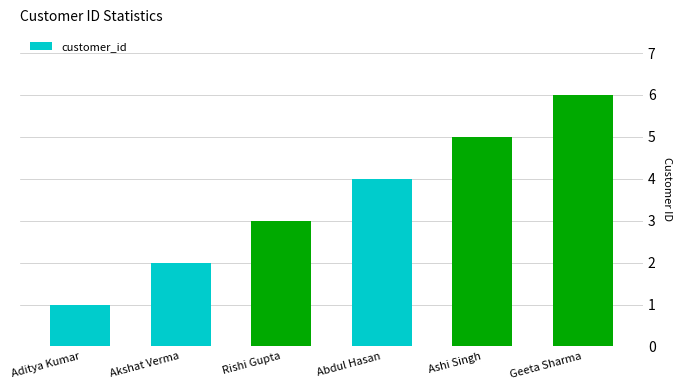

What is the change in value from Aditya Kumar to Rishi Gupta?

+2